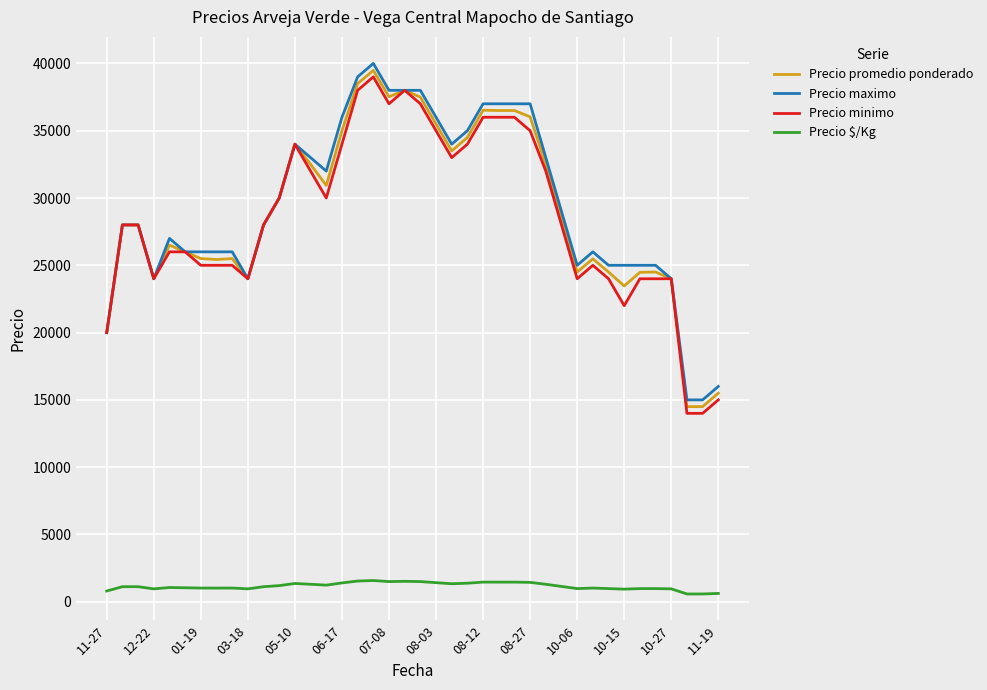

True or false: Precio $/Kg and Precio promedio ponderado intersect in this chart.

False